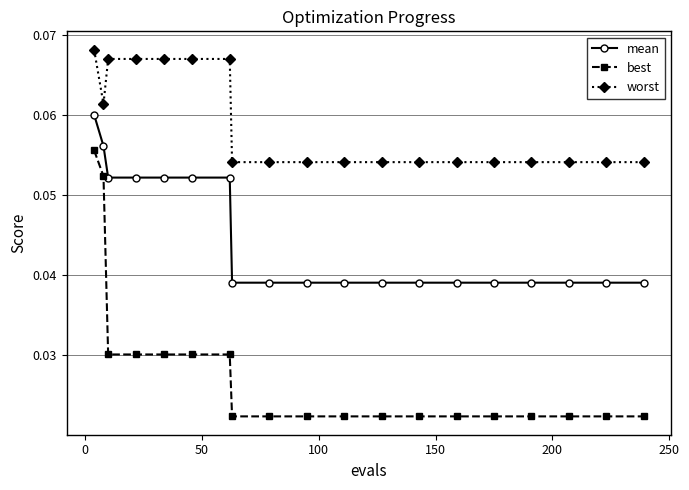

How many best values are between 0 and 1?

19